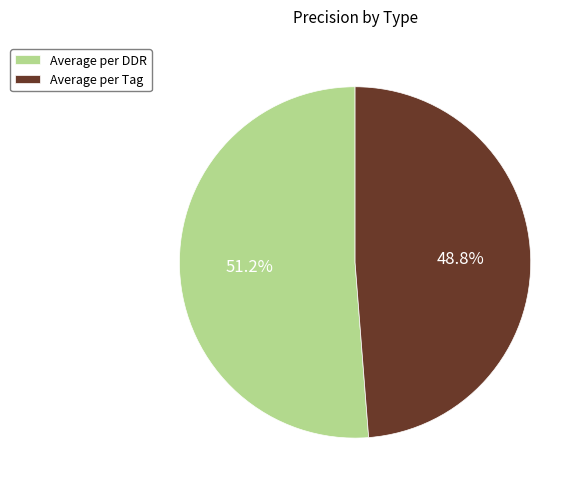

Which slice is the smallest?

Average per Tag